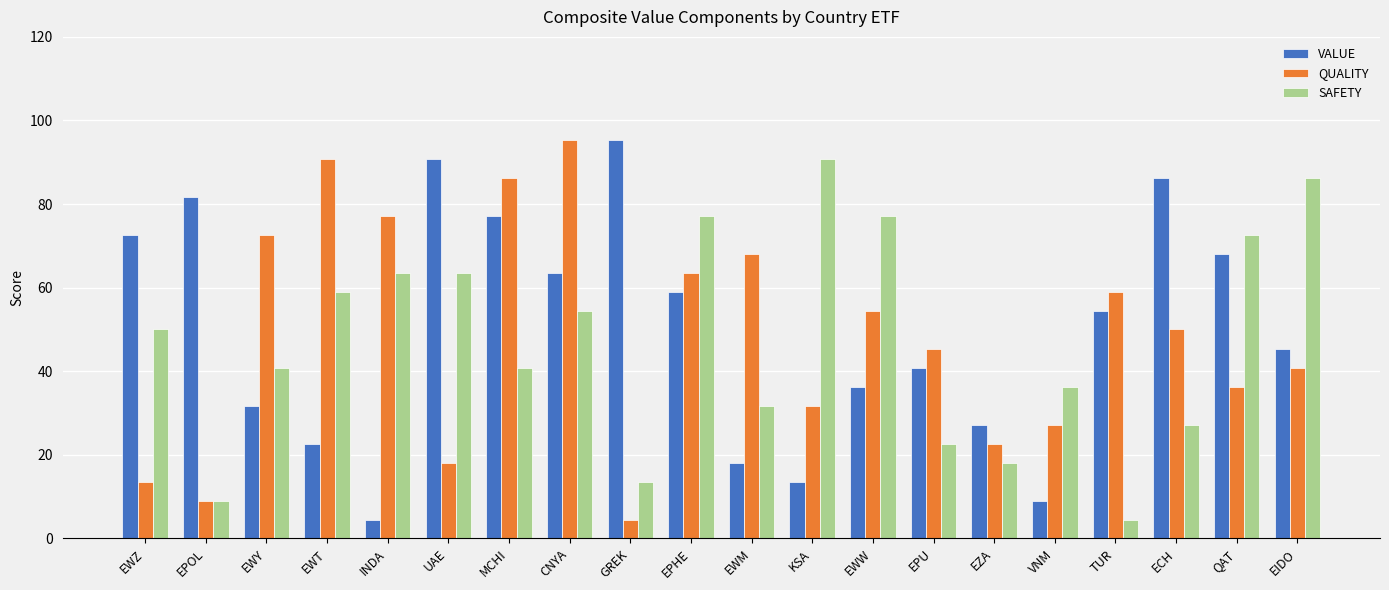

Does the chart contain stacked bars?

No